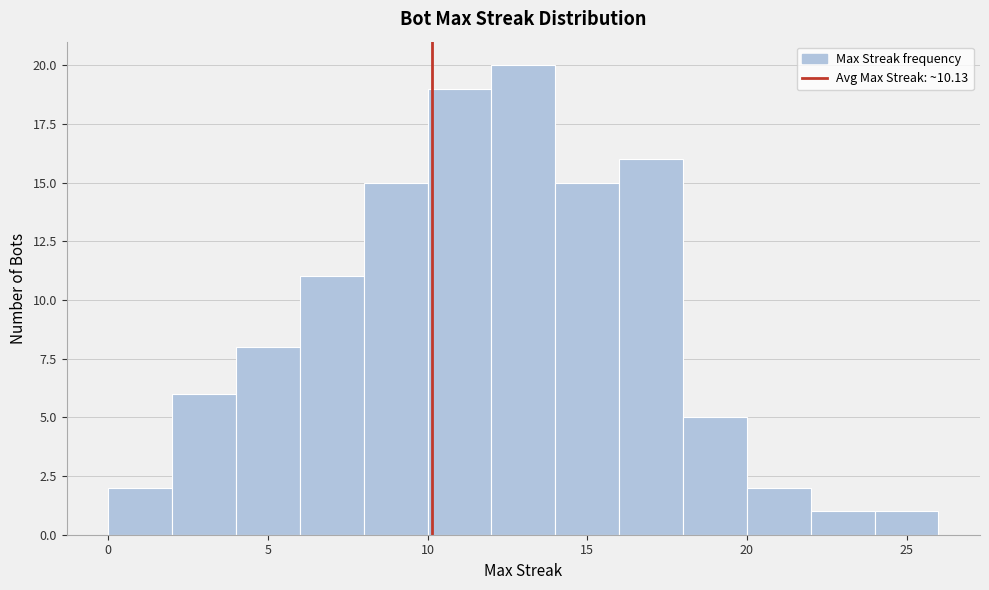

Reading left to right, transcribe this chart: for each bar, give the range it covers on the x-axis and its height. The values are not printed on the chart, so give them approximately, as read against the axis.

0 to 2: 2
2 to 4: 6
4 to 6: 8
6 to 8: 11
8 to 10: 15
10 to 12: 19
12 to 14: 20
14 to 16: 15
16 to 18: 16
18 to 20: 5
20 to 22: 2
22 to 24: 1
24 to 26: 1